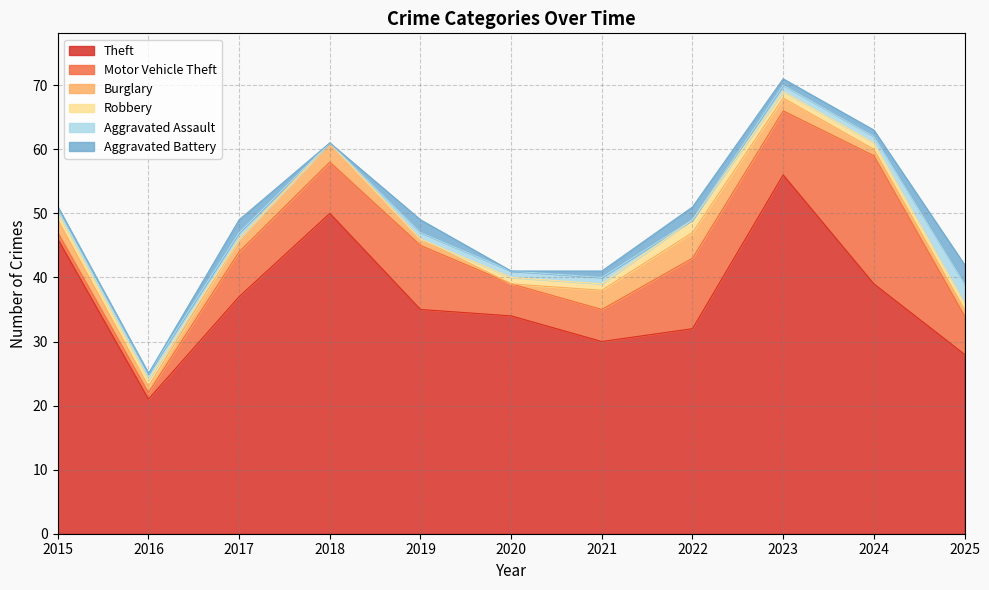

What are all the series names shown in the legend?

Theft, Motor Vehicle Theft, Burglary, Robbery, Aggravated Assault, Aggravated Battery